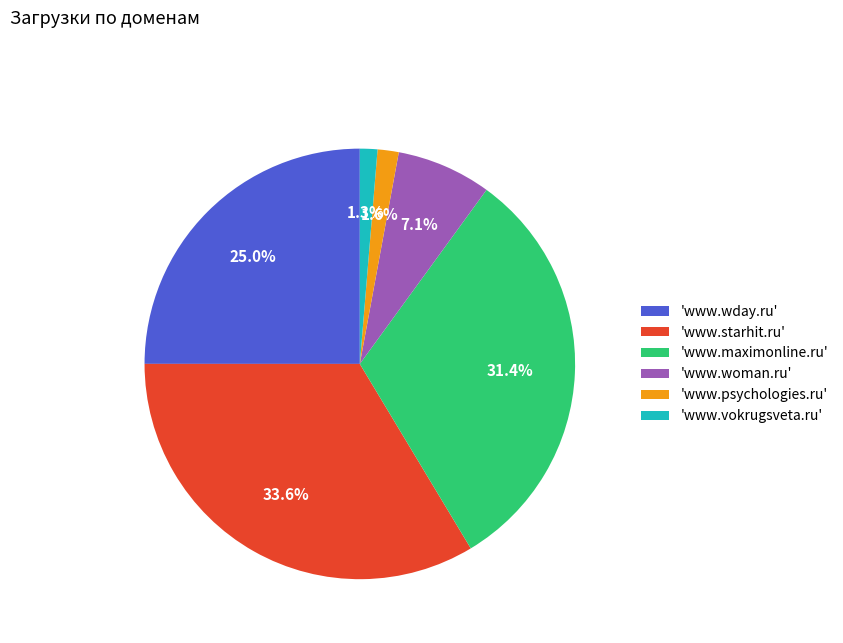

Which has a higher value, 'www.woman.ru' or 'www.vokrugsveta.ru'?

'www.woman.ru'